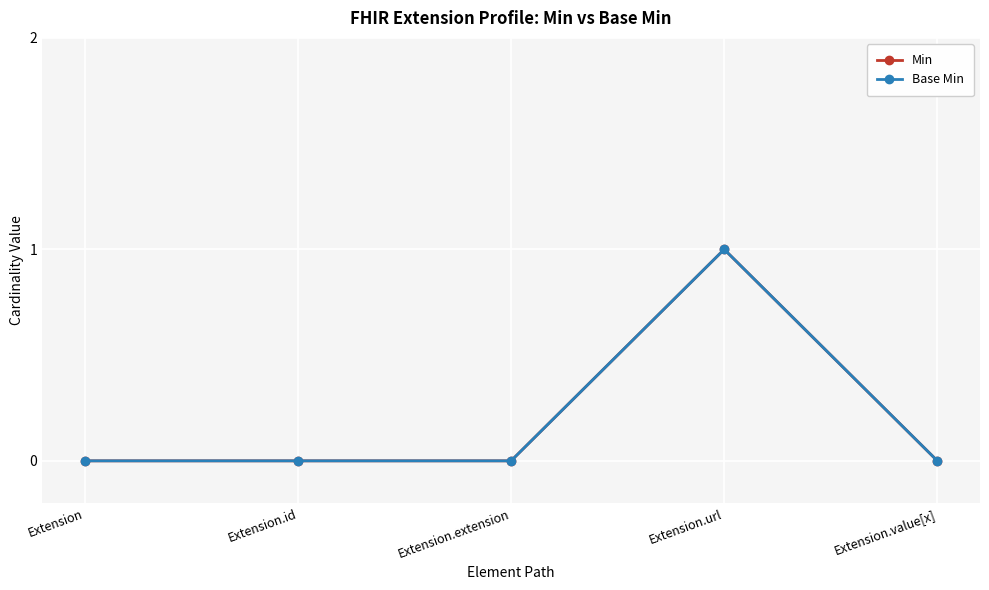

Is this an area chart (filled region under the line)?

No